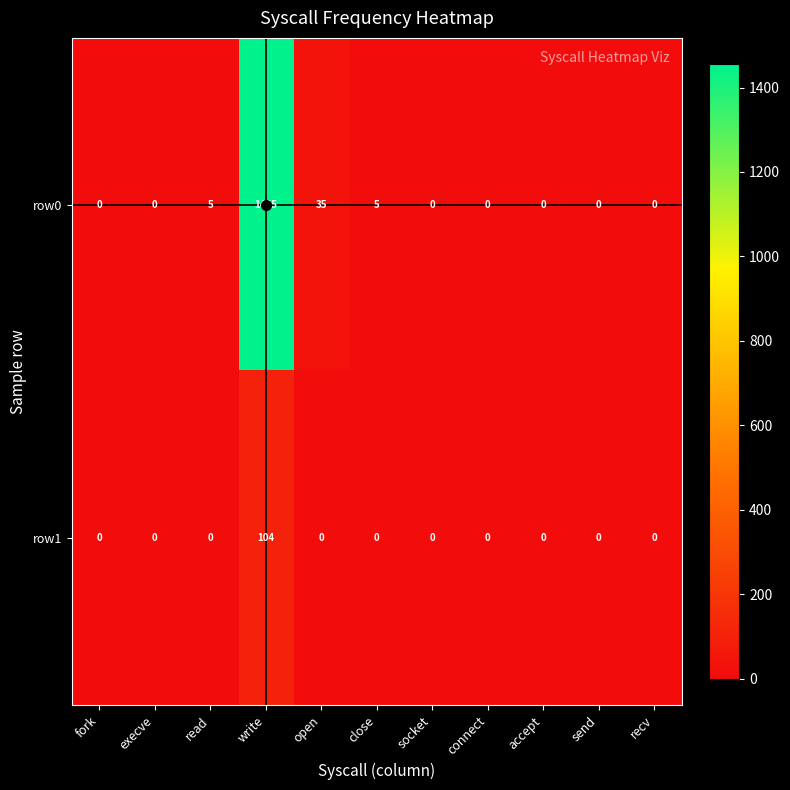

What is the difference between the highest and lowest values at write?

1351